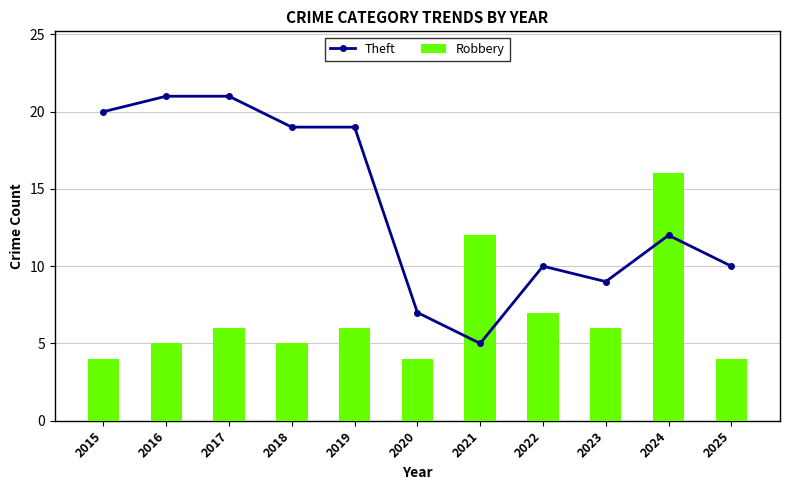

Between 2015 and 2021, which series saw the biggest shift?

Theft